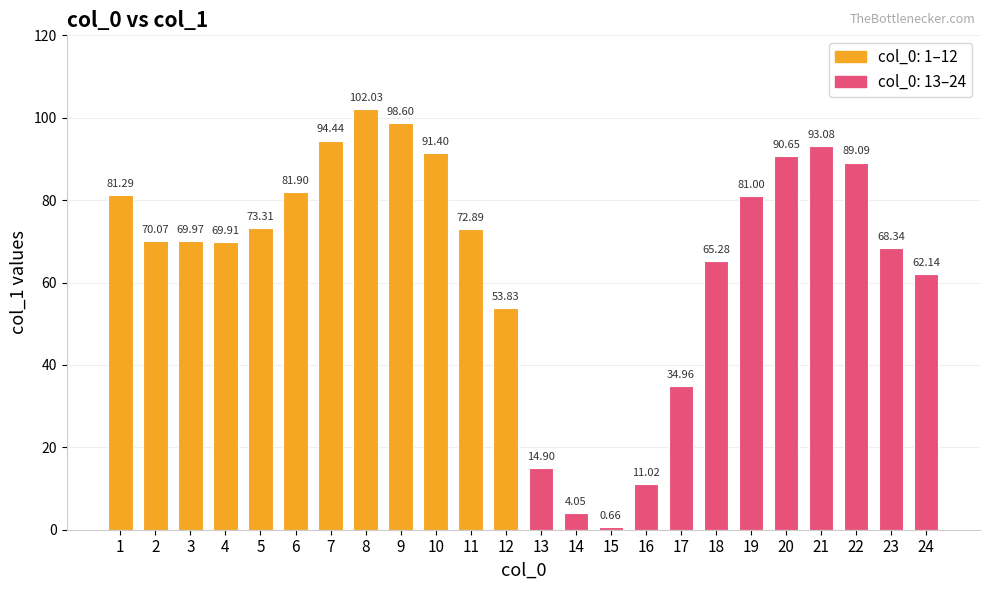

True or false: the data shows 88.9 at 18.

False